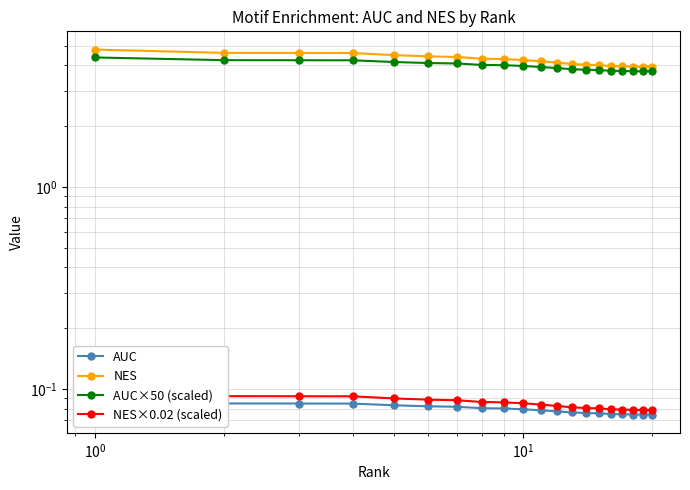

True or false: NES×0.02 (scaled) has more than 0 interior local peaks.

False